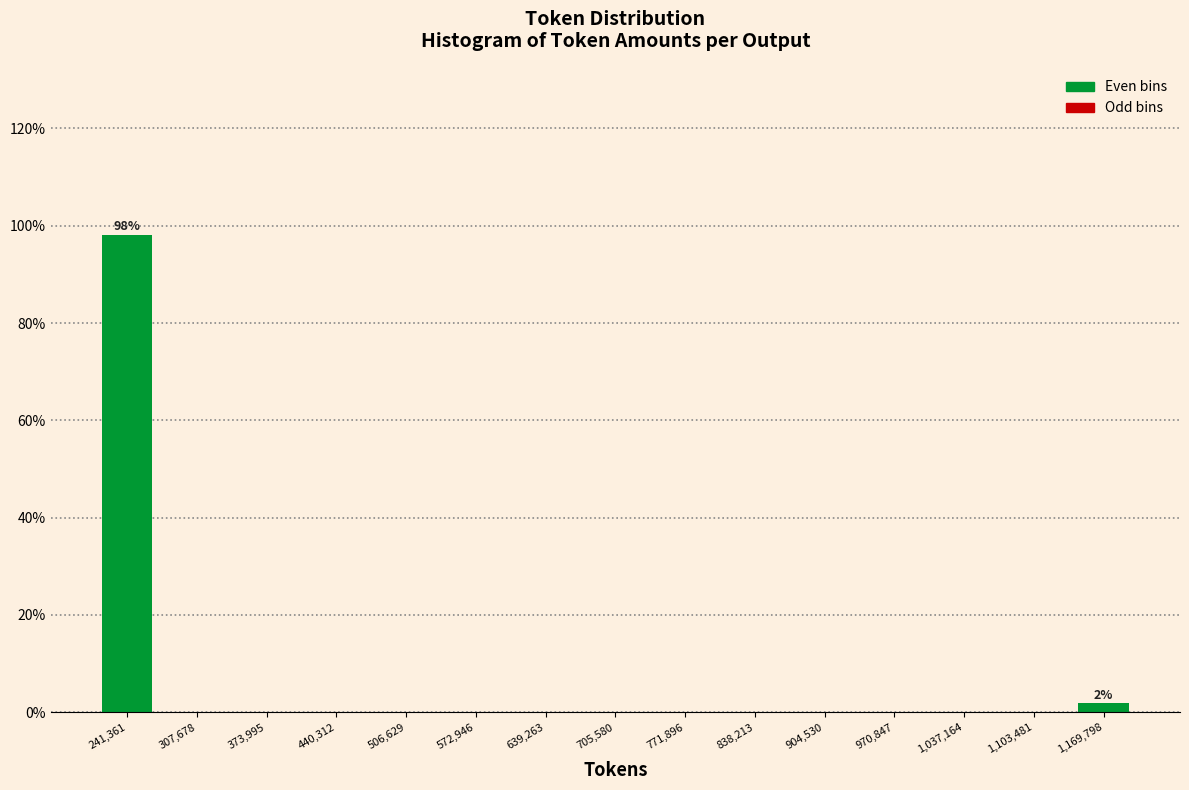

Over which range of the x-axis is the bar tallest?

210000 to 270000